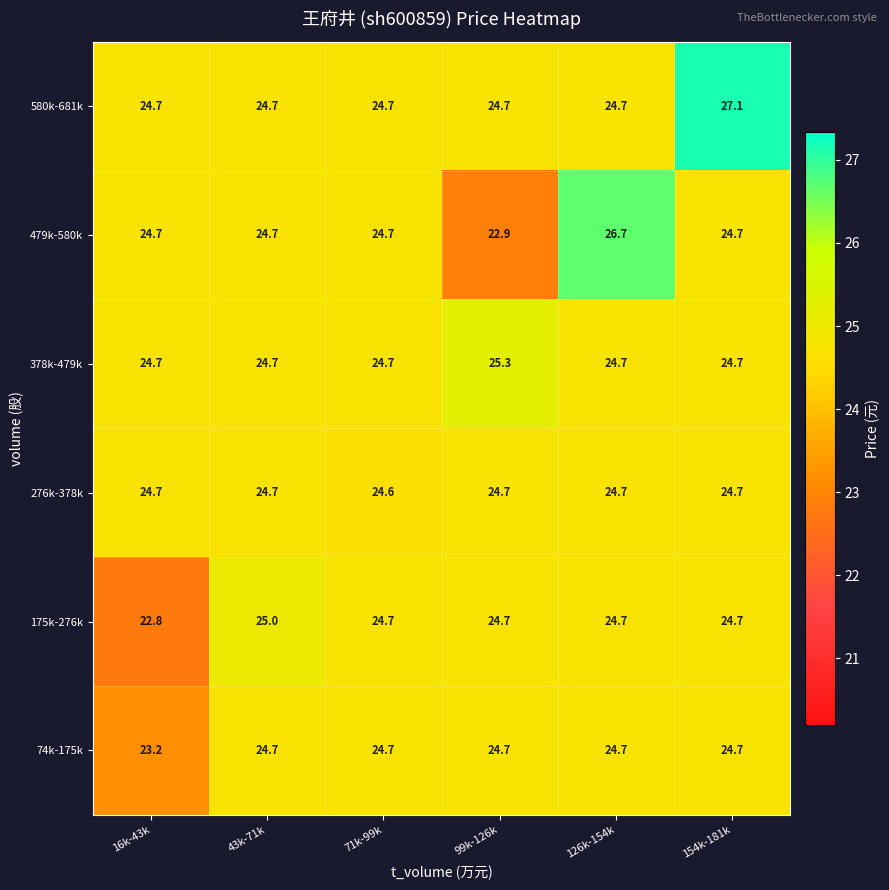

Where does the 175k-276k series first go above 24?

43k-71k